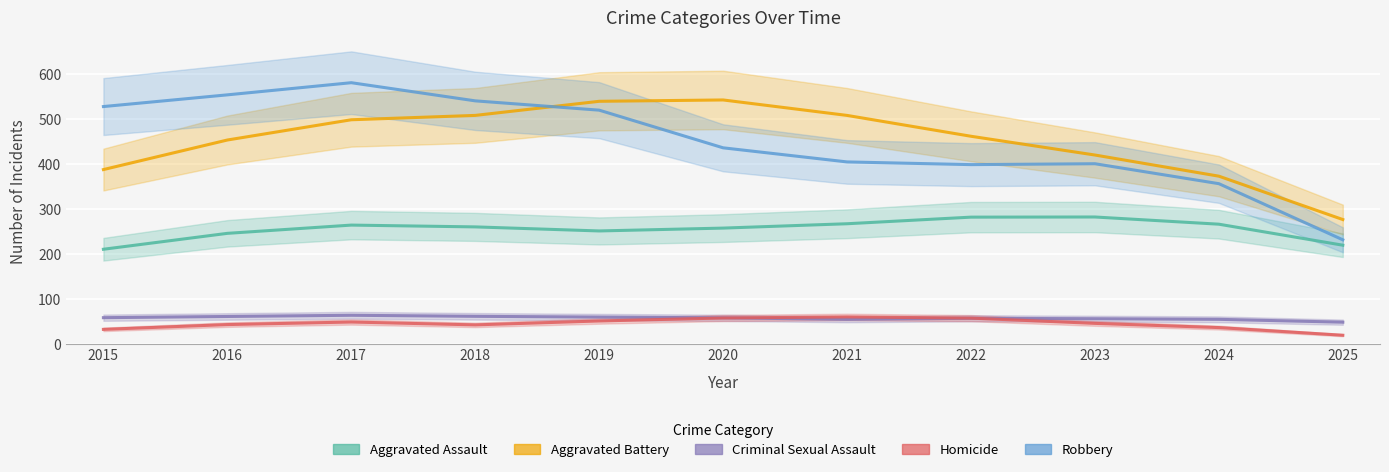

True or false: Aggravated Battery has a value of 665.1 at 2018.

False